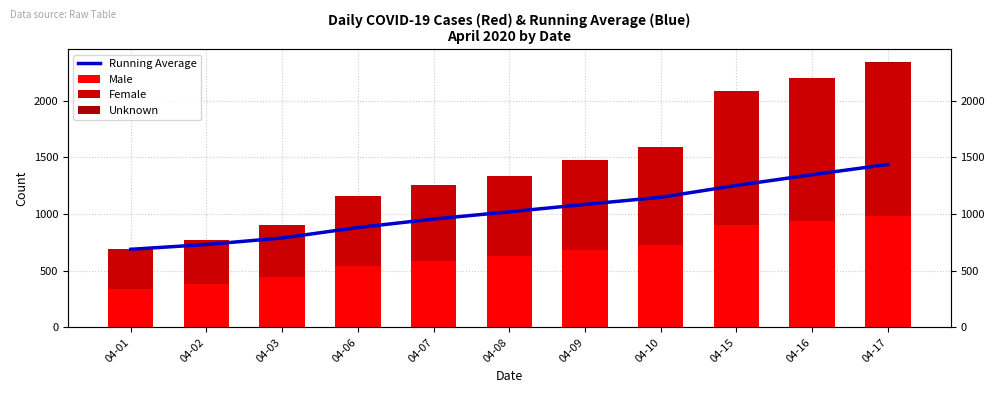

Is the value of Male at 04-08 greater than the value of Female at 04-01?

Yes